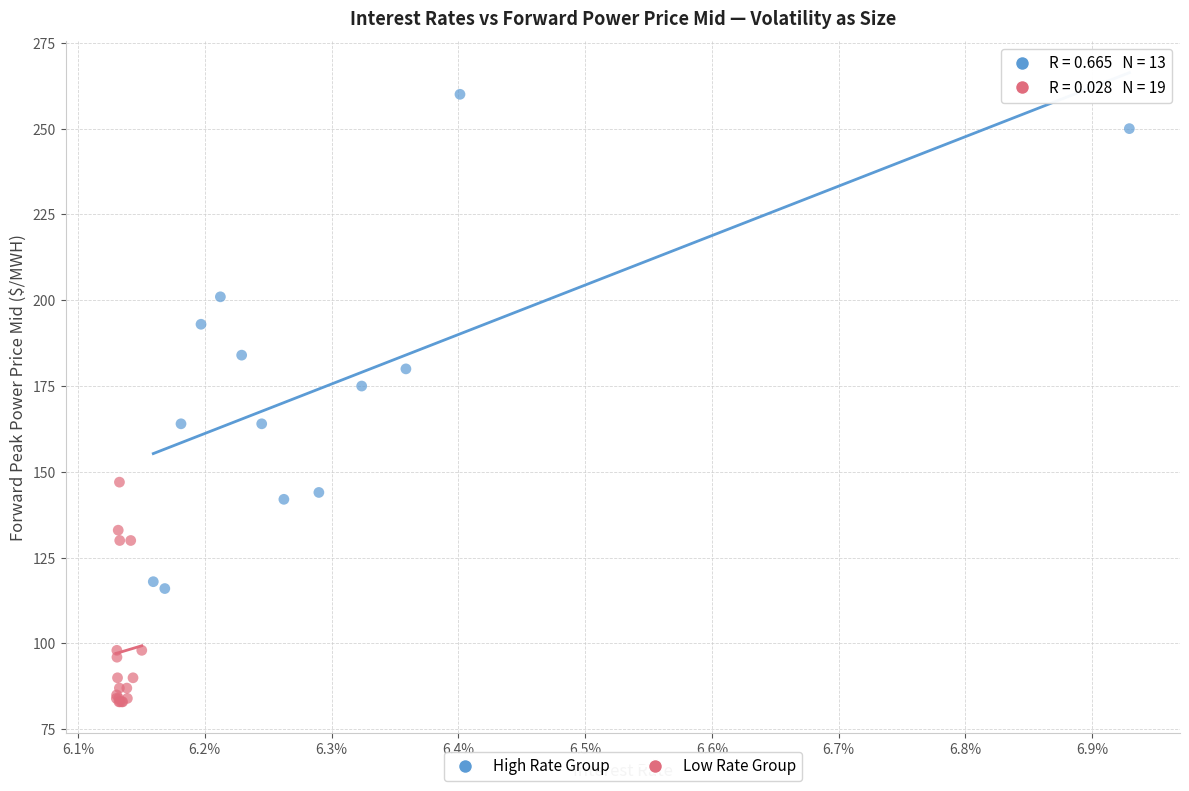

What are all the series names shown in the legend?

High Rate Group, Low Rate Group